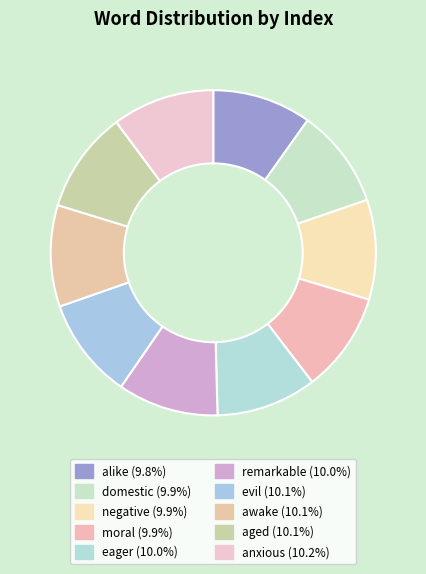

Count the number of slices in the pie.

10